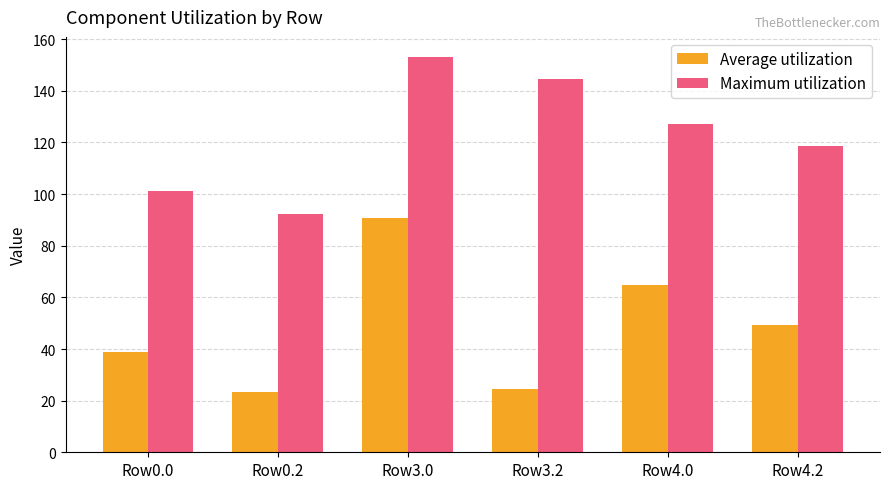

What is the difference between the second highest and second lowest values in the Average utilization series?

40.0